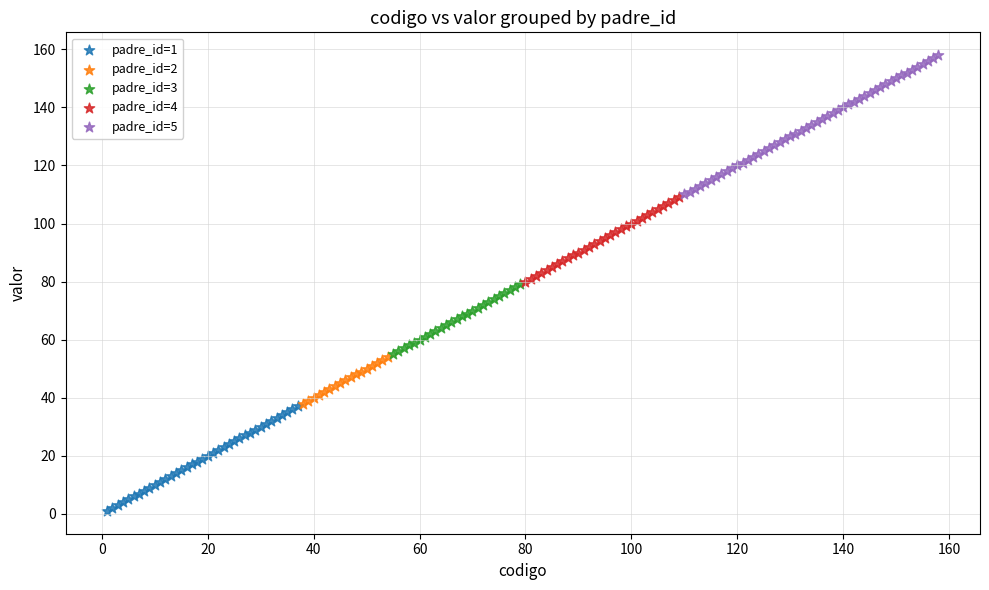

Which series reaches the maximum Y coordinate?

padre_id=5